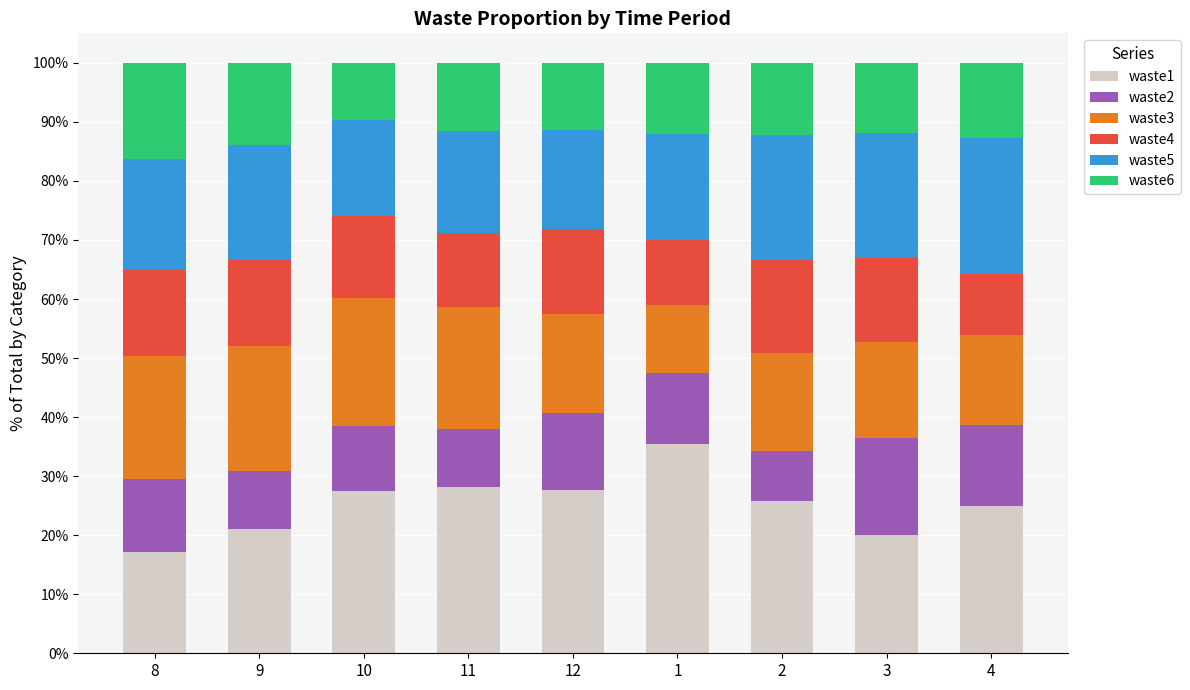

The waste3 series shows 0.2 at 11. True or false?

True